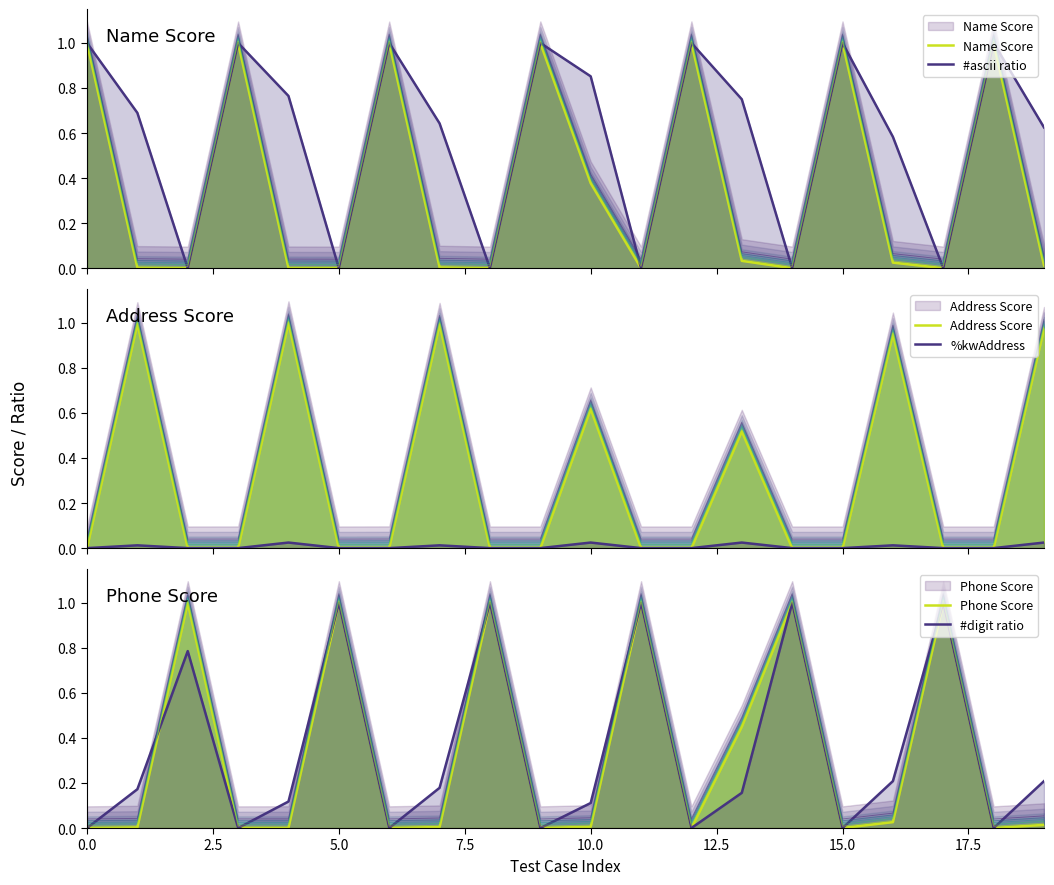

Is it true that Name Score equals 1.0 at 0.0?

True